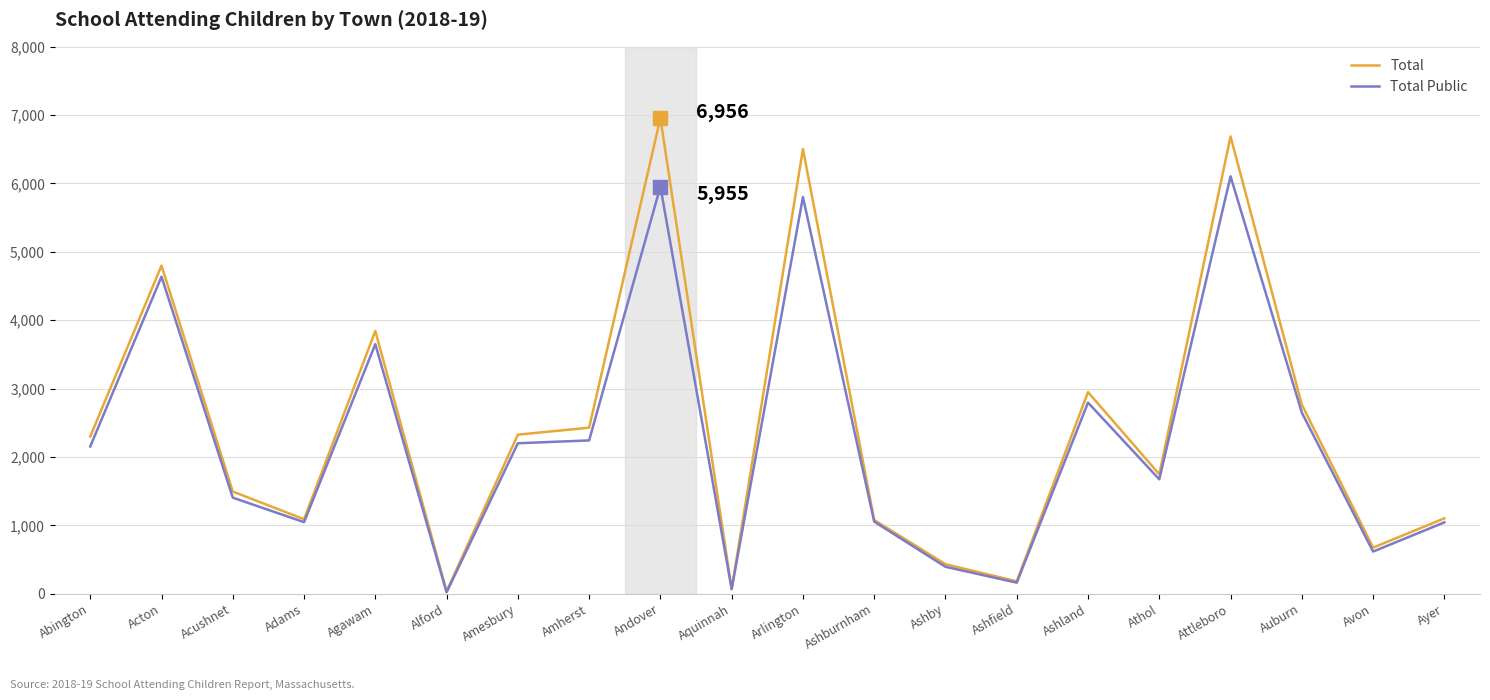

What is the maximum value shown in the chart?

6956